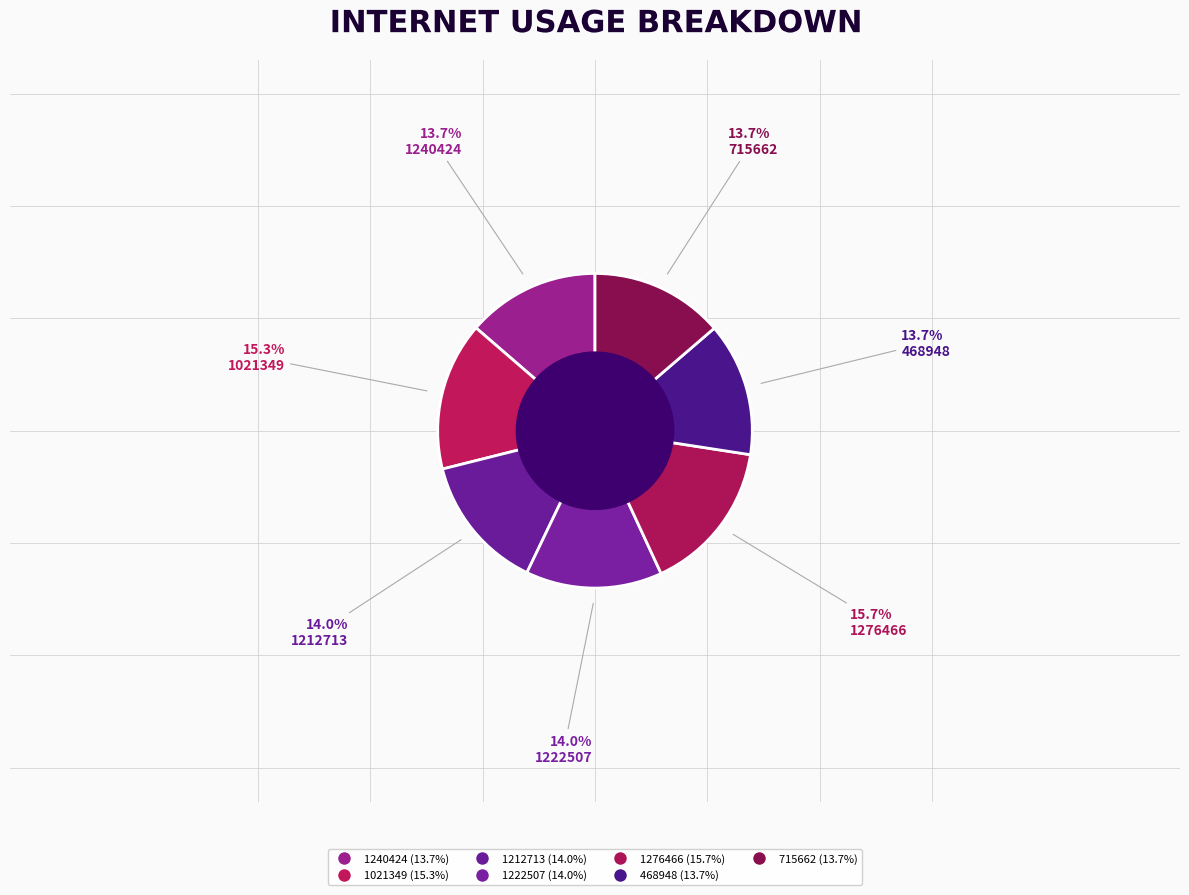

Is it true that 1212713 is 14% of the pie?

True